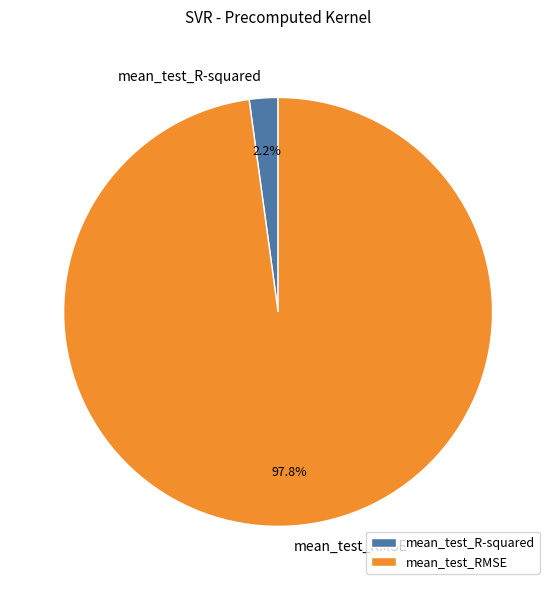

What is the smallest slice in the pie chart?

mean_test_R-squared